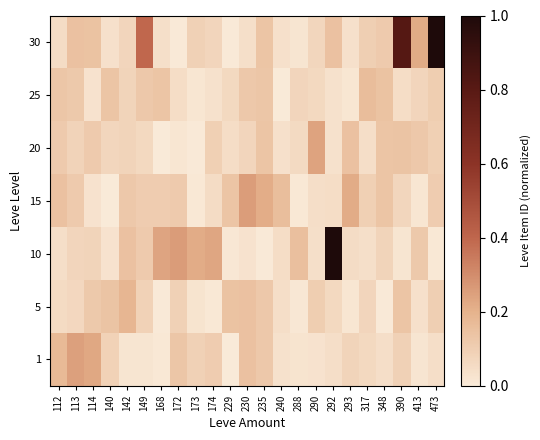

What is the total value across all series at 413?

0.6